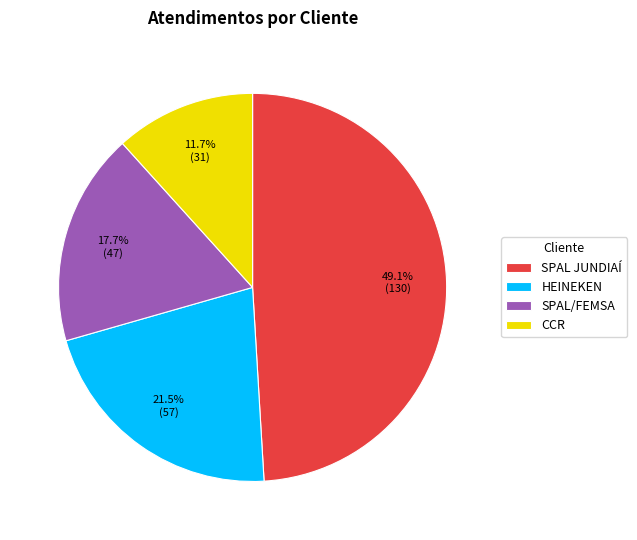

Does CCR represent more than half of the total?

No